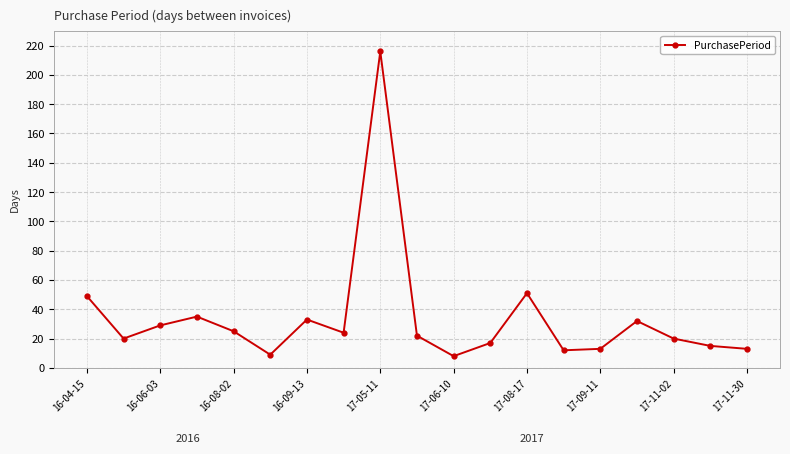

Reading left to right, extract all data points from this chart.

49	20	29	35	25	9	33	24	216	22	8	17	51	12	13	32	20	15	13